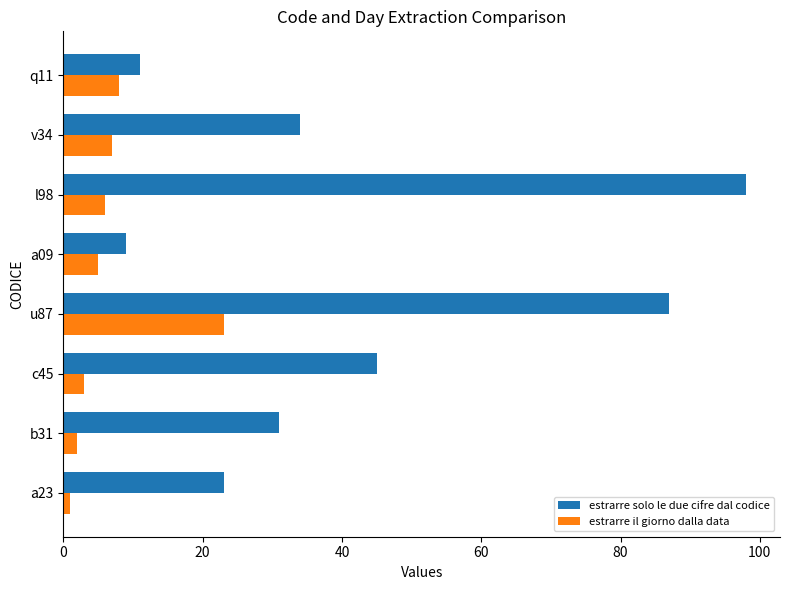

How many series are shown in this chart?

2